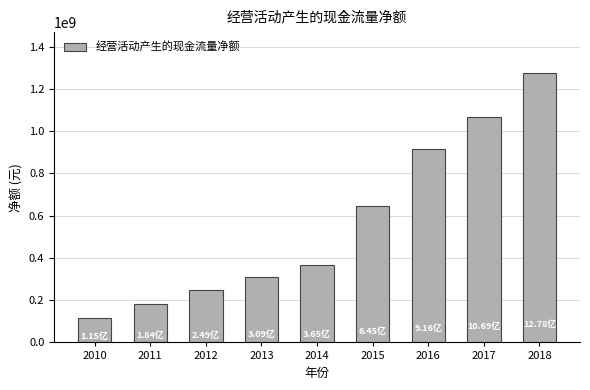

Count the number of categories in the chart.

9